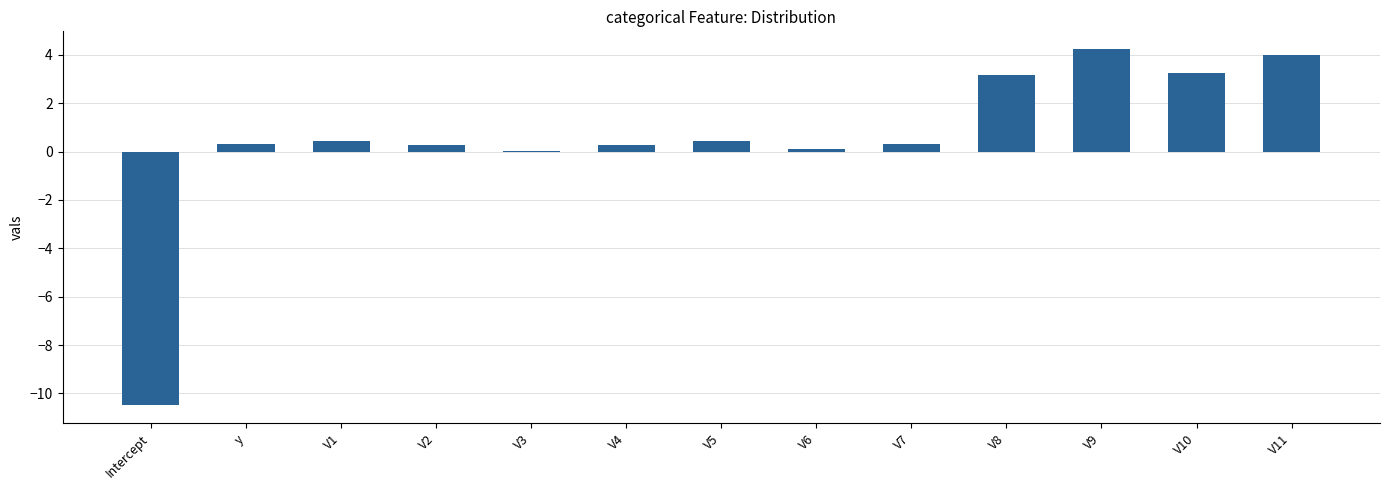

What is the greatest value displayed?

4.2